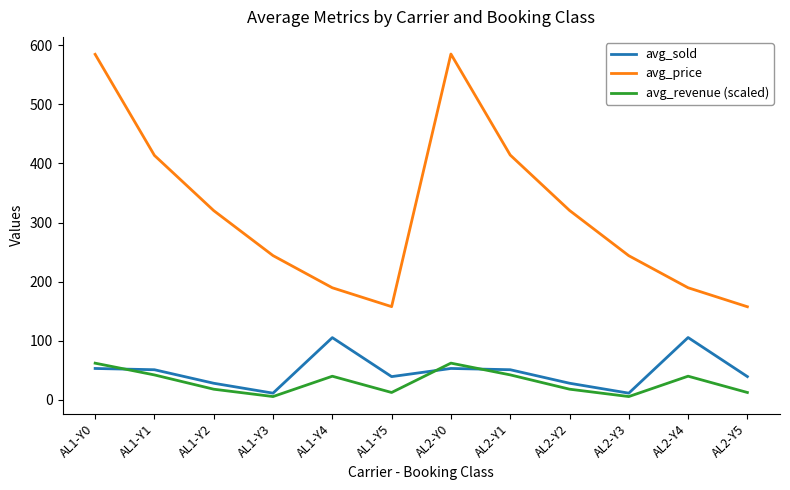

At AL2-Y4, list the series in order from largest to smallest.

avg_price, avg_sold, avg_revenue (scaled)